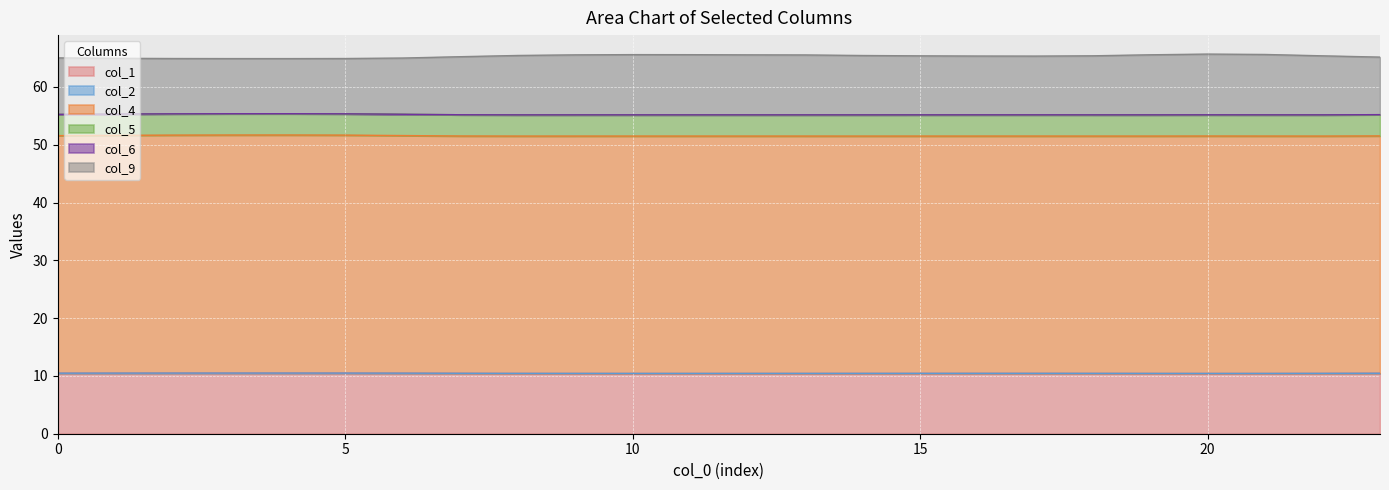

What is the value of the col_1 point at the 15th from the left?

10.4